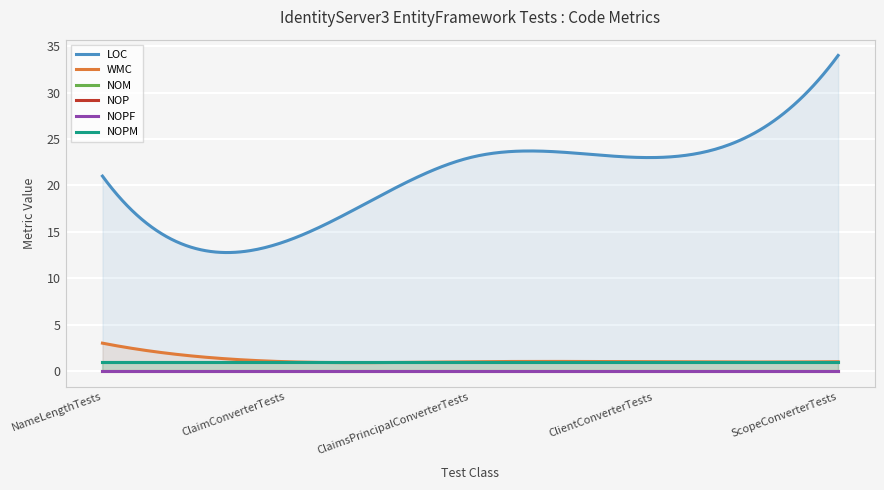

What position from the left is ClaimsPrincipalConverterTests?

3